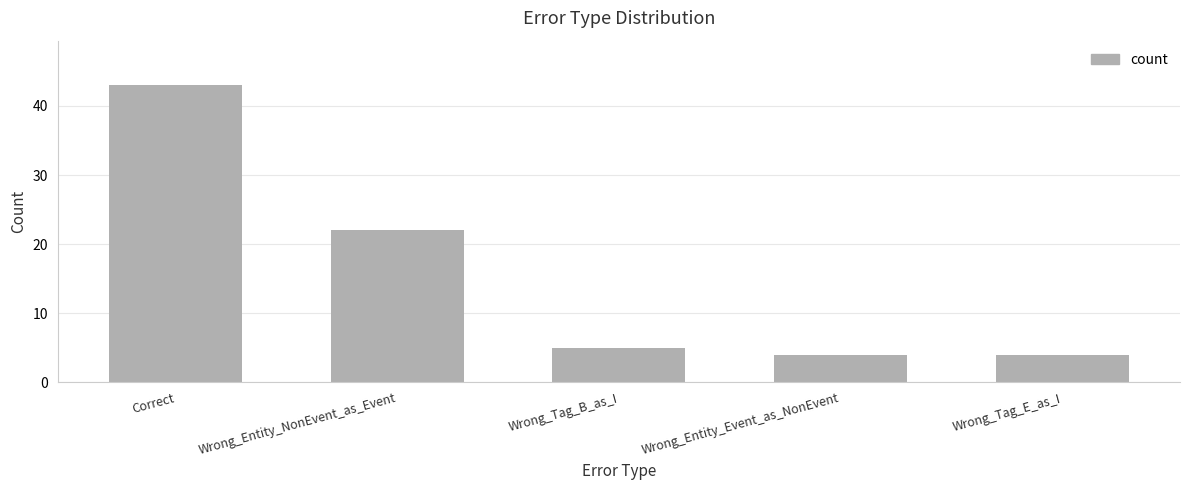

Reading left to right, transcribe all the data shown in this chart.

Correct=43	Wrong_Entity_NonEvent_as_Event=22	Wrong_Tag_B_as_I=5	Wrong_Entity_Event_as_NonEvent=4	Wrong_Tag_E_as_I=4